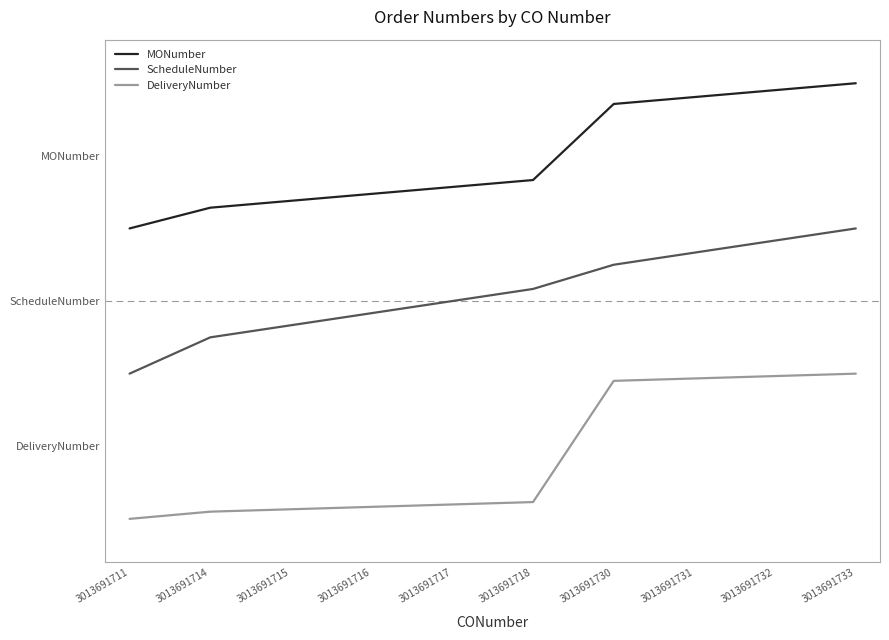

Is the value of MONumber at 3013691732 greater than the value of DeliveryNumber at 3013691730?

Yes